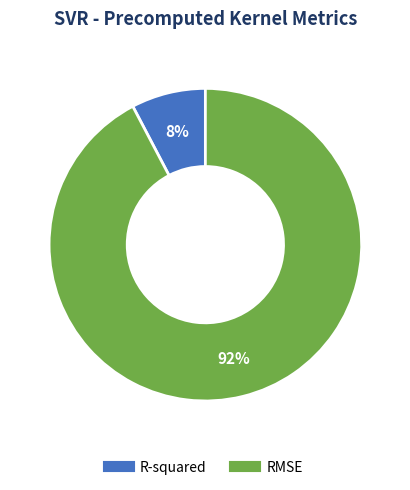

Is it true that R-squared is 1% of the pie?

False